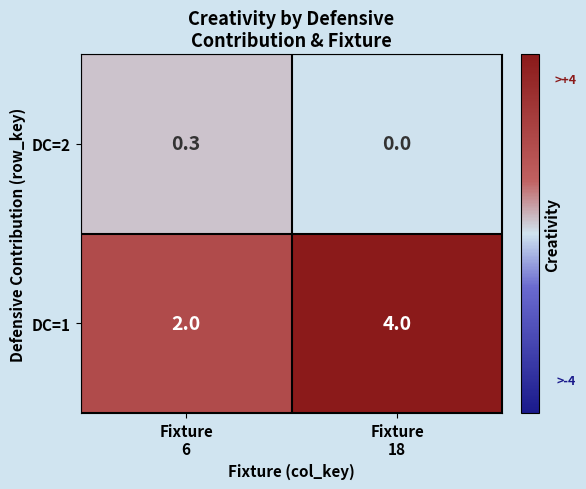

Reading left to right, list all the values displayed in this chart.

DC=2: 0.3	0.0
DC=1: 2.0	4.0